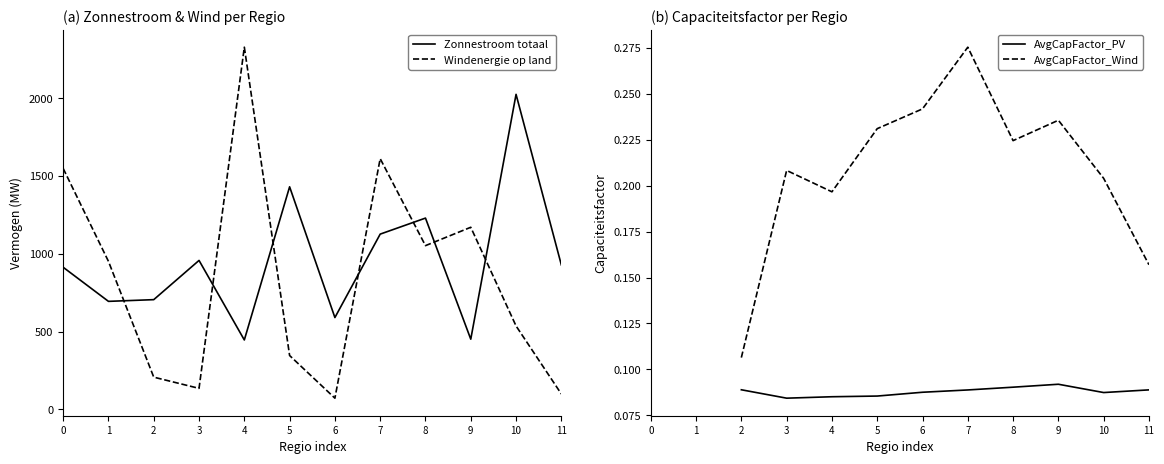

Count the number of data series in this chart.

4